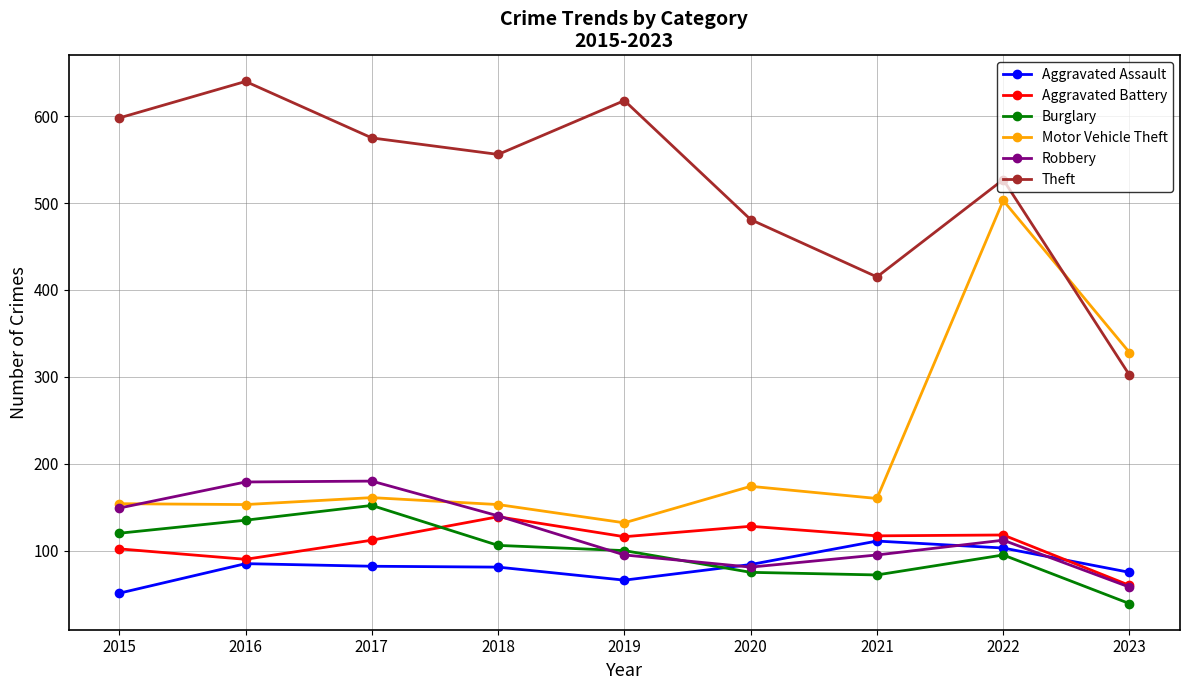

True or false: Theft and Aggravated Battery cross at least once.

False